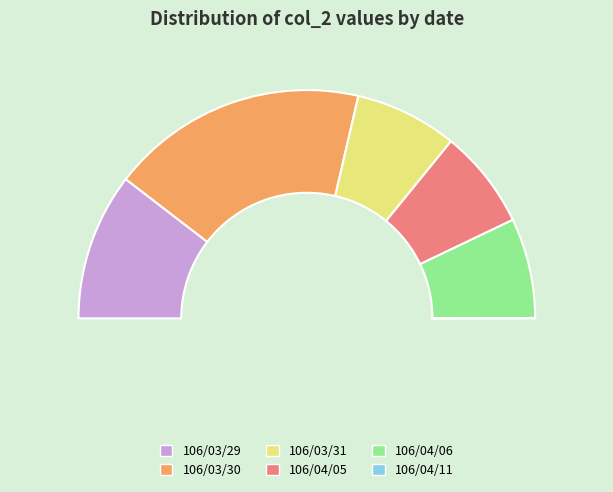

How many segments does this pie chart have?

6